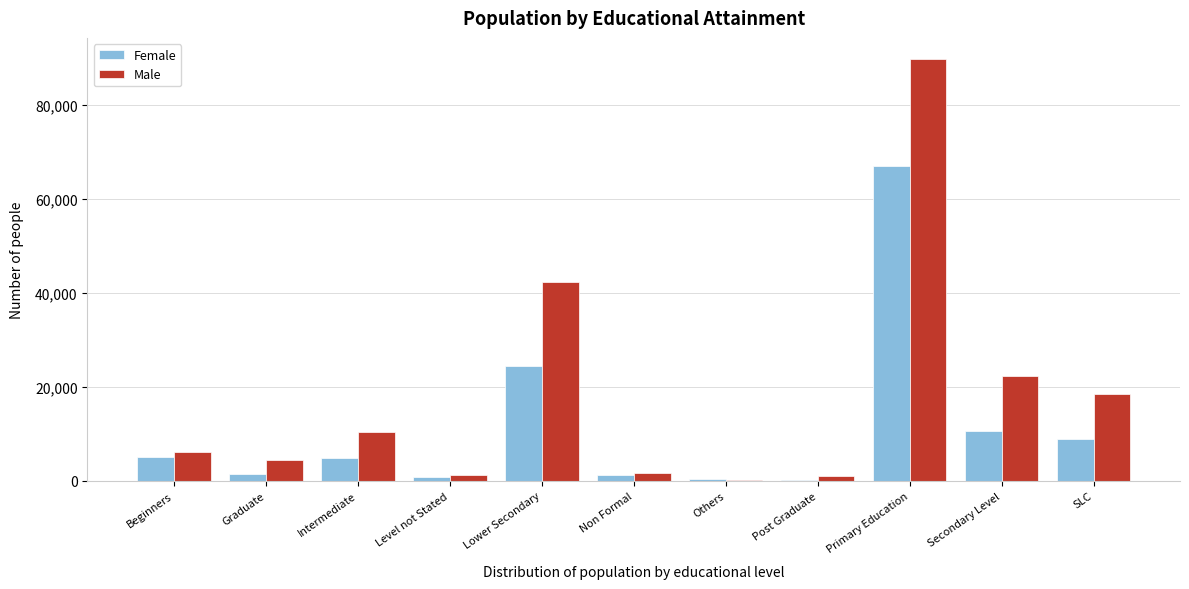

Which series changed the most between Beginners and Post Graduate?

Male